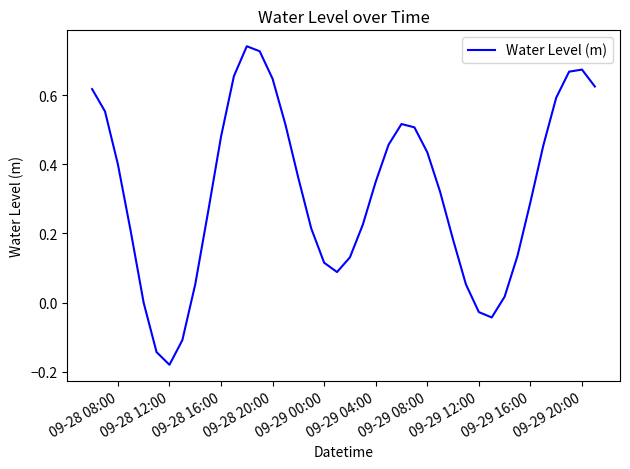

What is the difference between the maximum and minimum values?

0.9